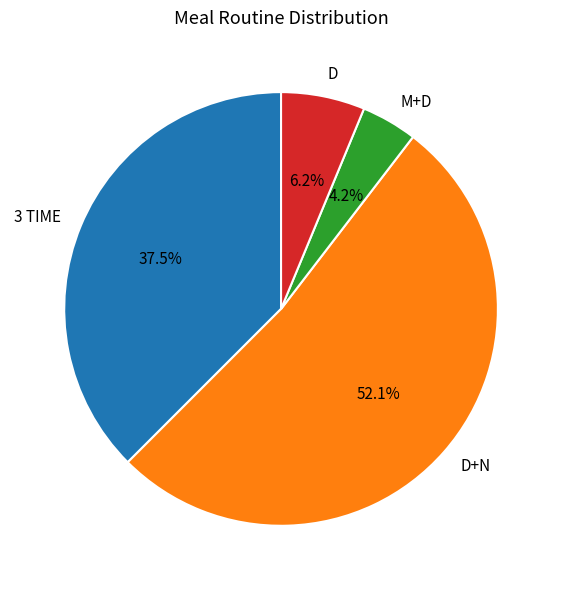

To the nearest percent, what portion does D+N represent?

52%